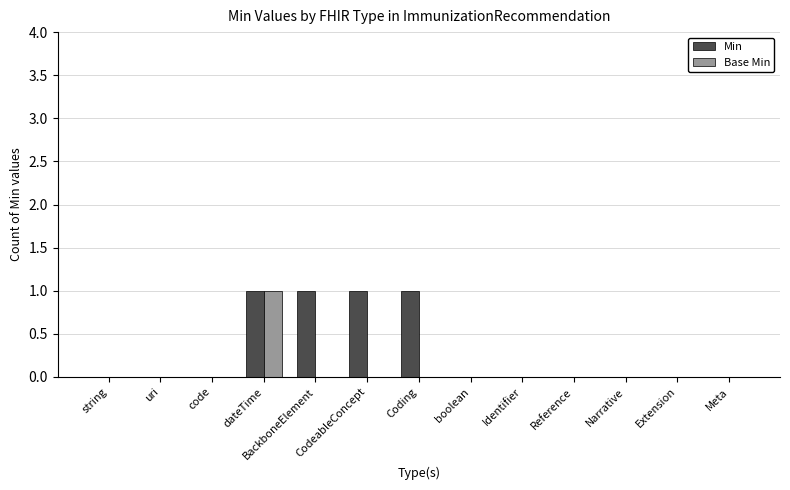

At which category is the sum across all series the highest?

dateTime